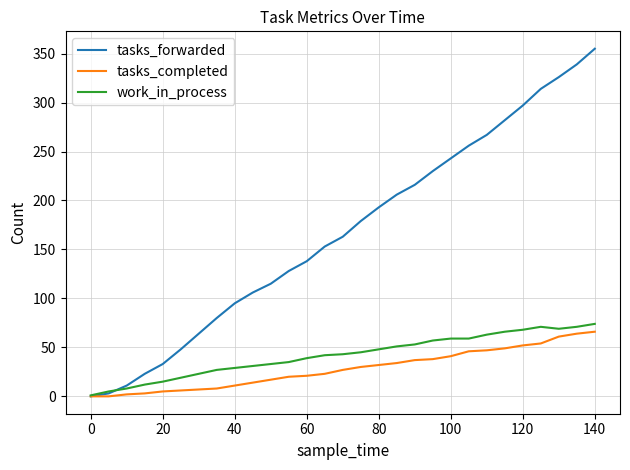

What are all the series names shown in the legend?

tasks_forwarded, tasks_completed, work_in_process